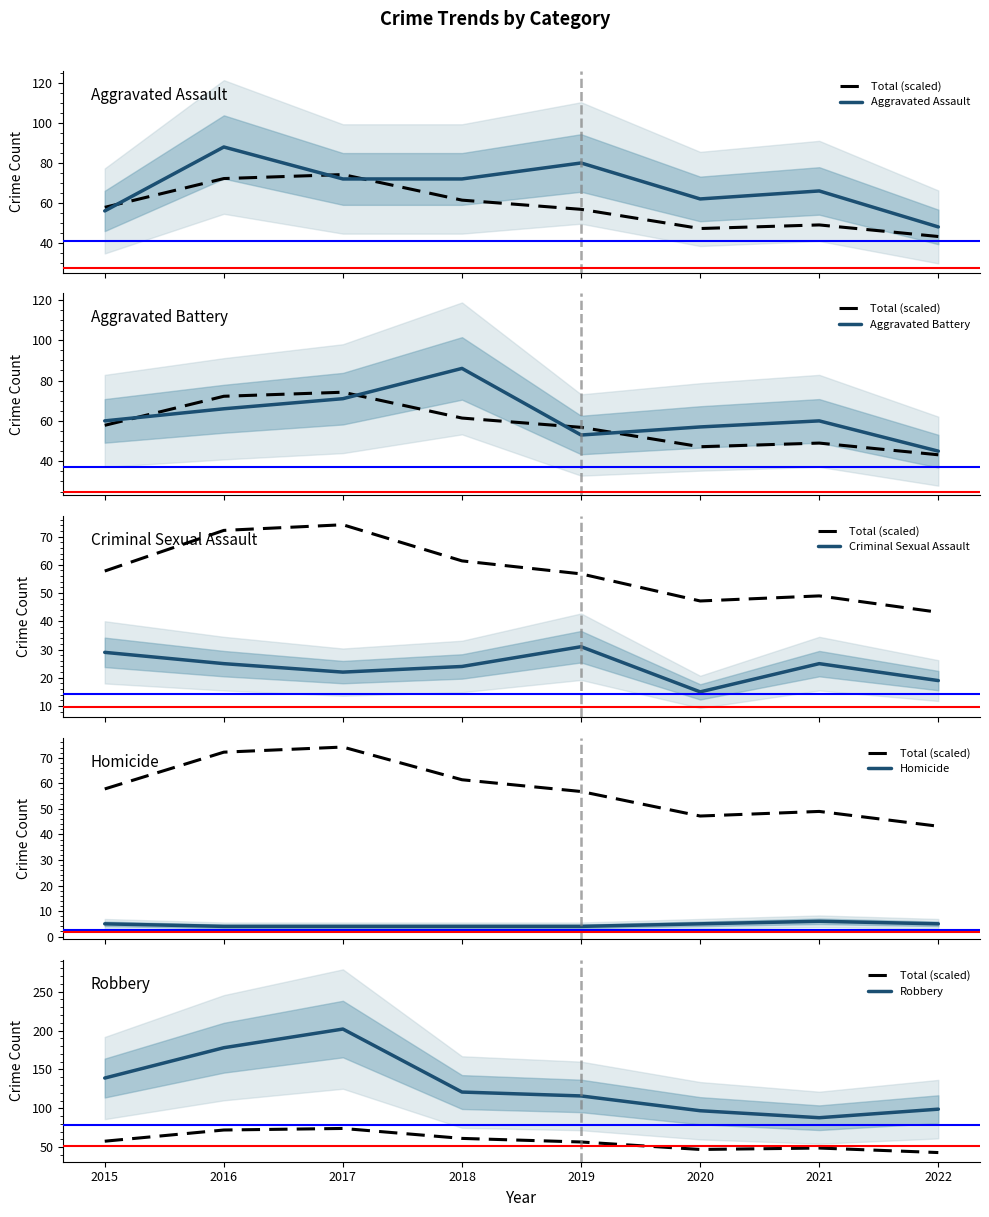

True or false: Homicide has a value of 8.1 at 2015.

False